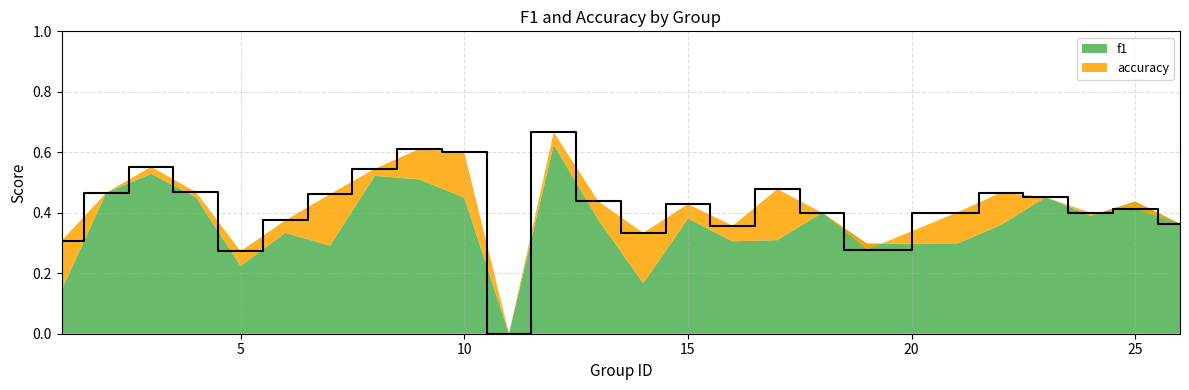

True or false: the data shows 0.3 at 1.

True